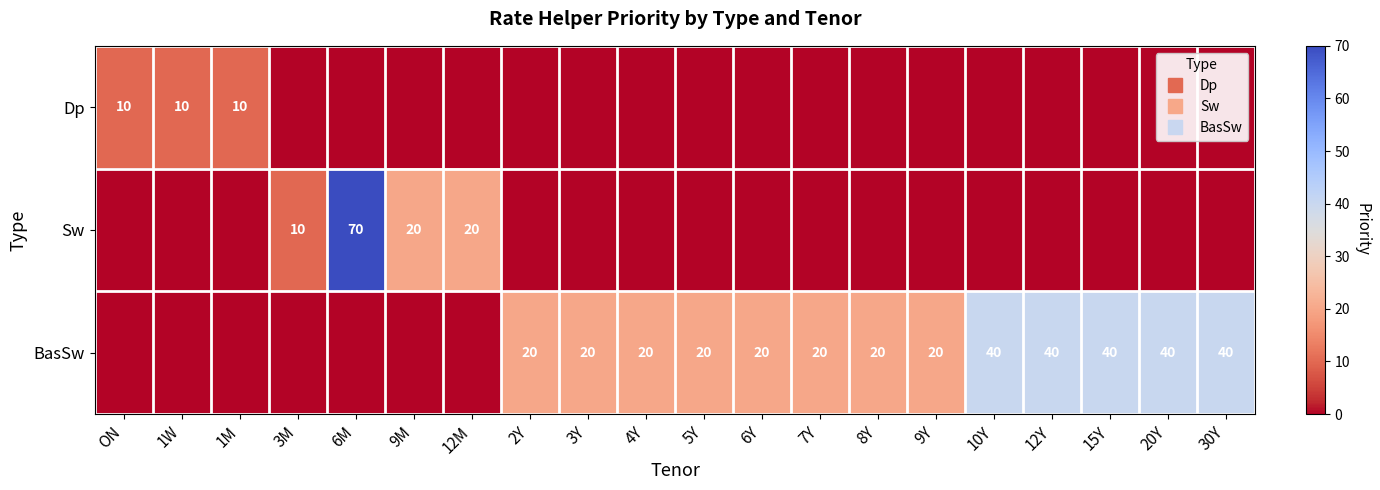

Which category has the lowest value in the Sw series?

ON